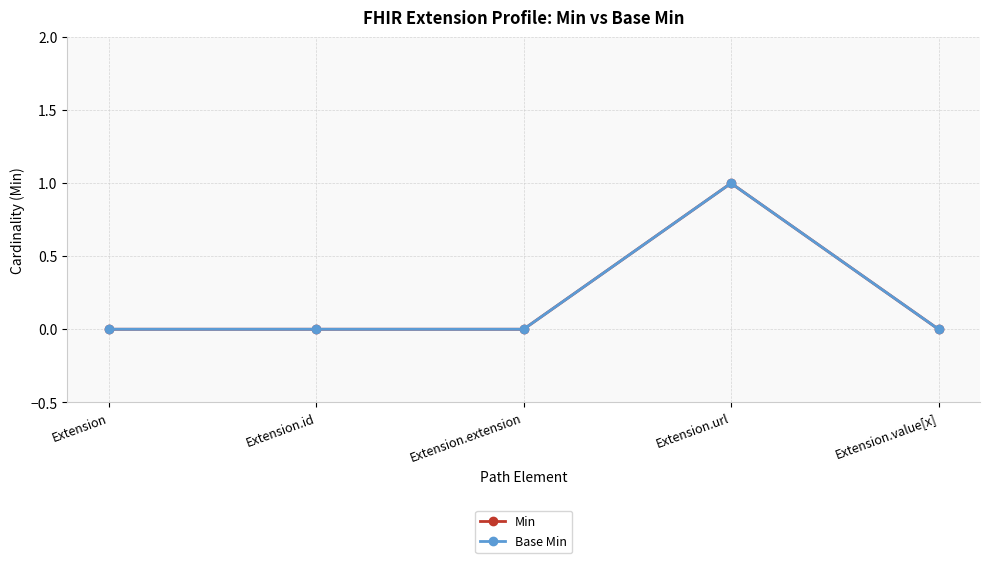

The Base Min series shows 0 at Extension.id. True or false?

True